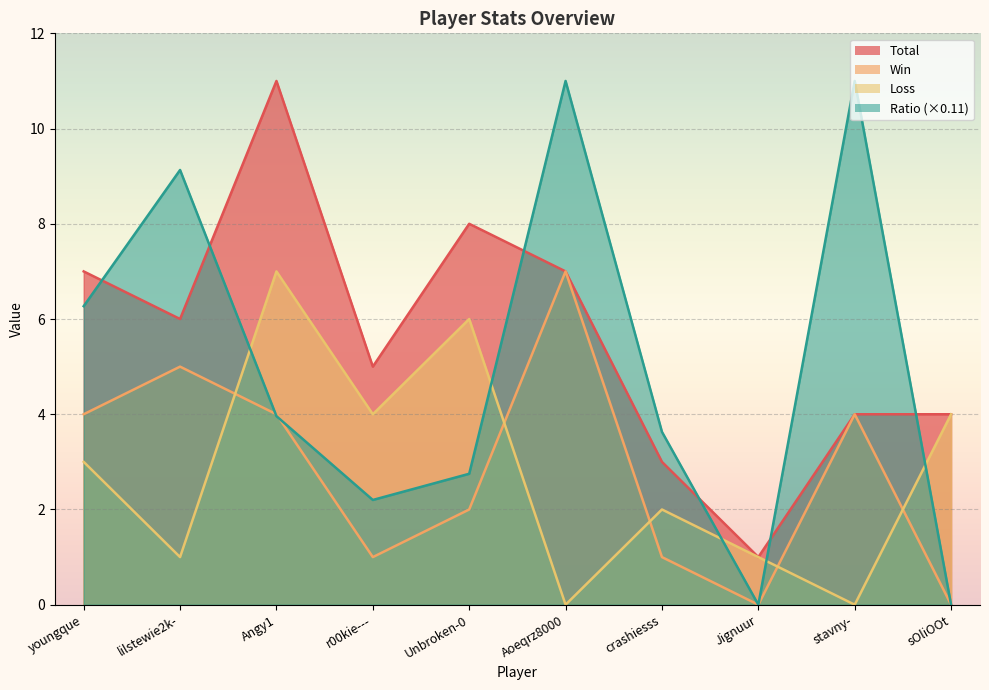

List the labels in order of Total value, largest first.

Angy1, Unbroken-0, youngque, Aoeqrz8000, lilstewie2k-, r00kie---, stavny-, sOliOOt, crashiesss, Jignuur